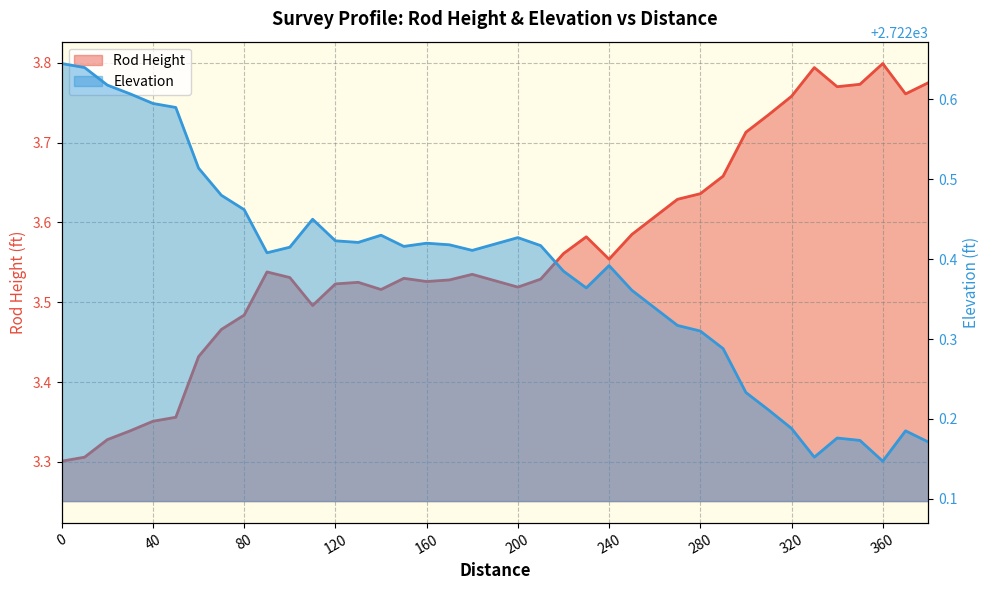

What is the sum of all Elevation values?

106173.0